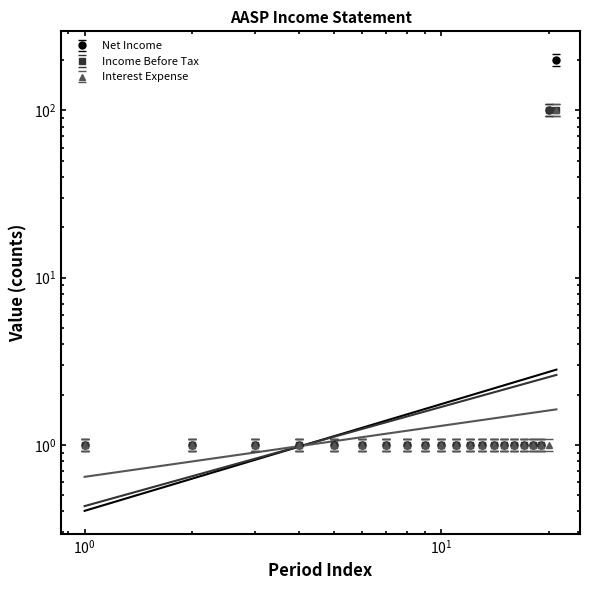

How many data points does each series have?

21